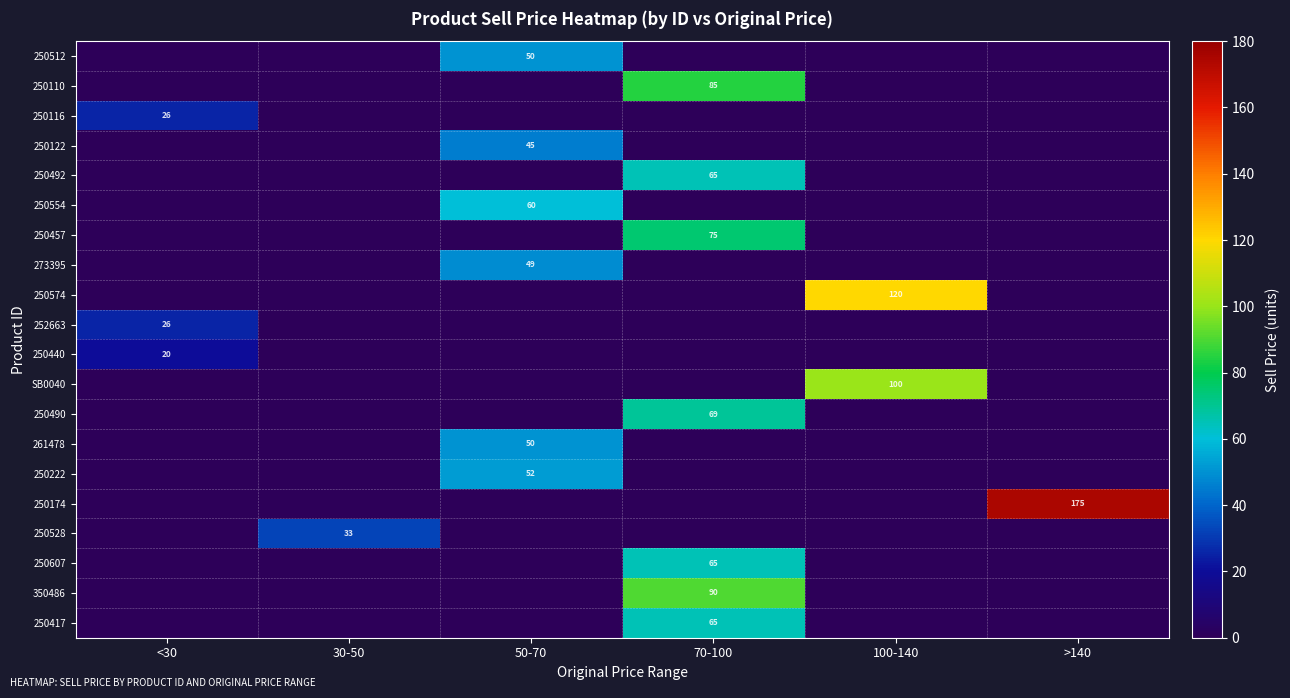

At which category is the sum across all series the highest?

70-100